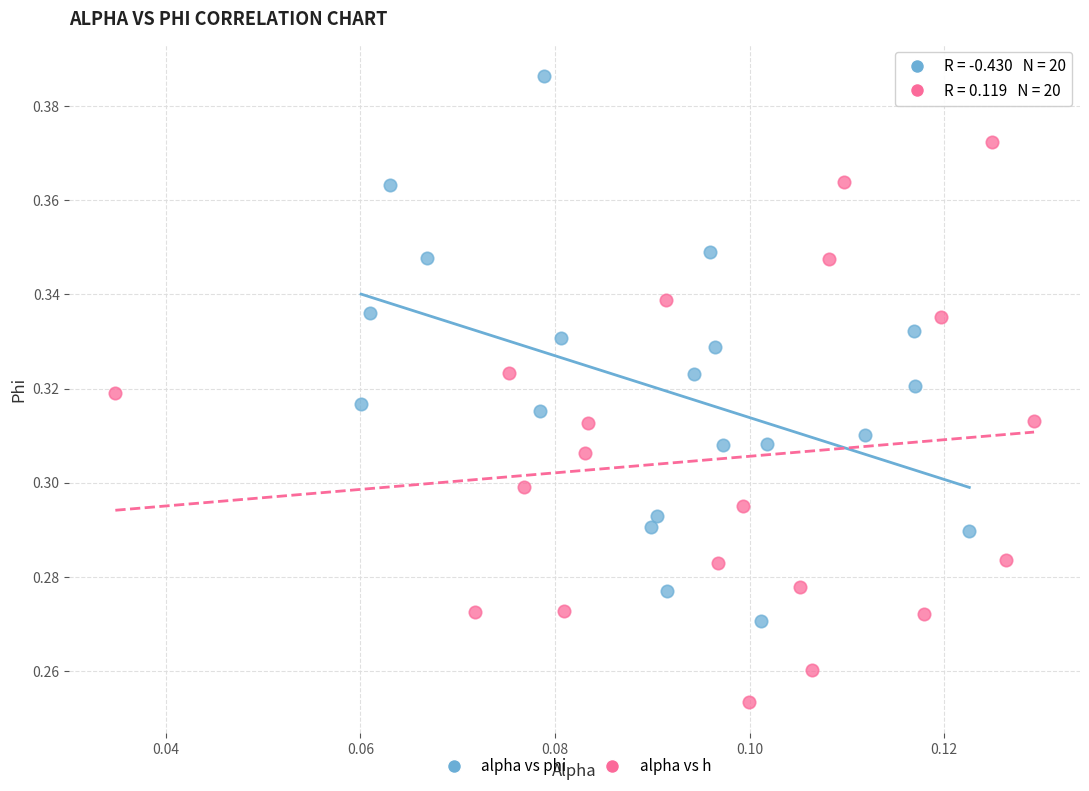

What are all the series names shown in the legend?

alpha vs phi, alpha vs h